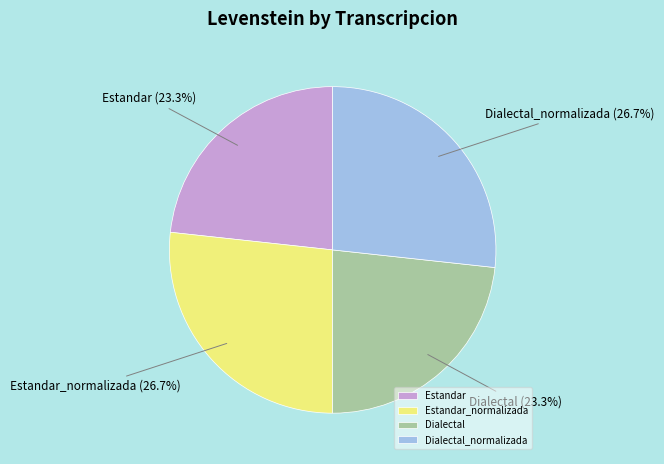

What is the total percentage of Estandar and Estandar_normalizada?

50.0%